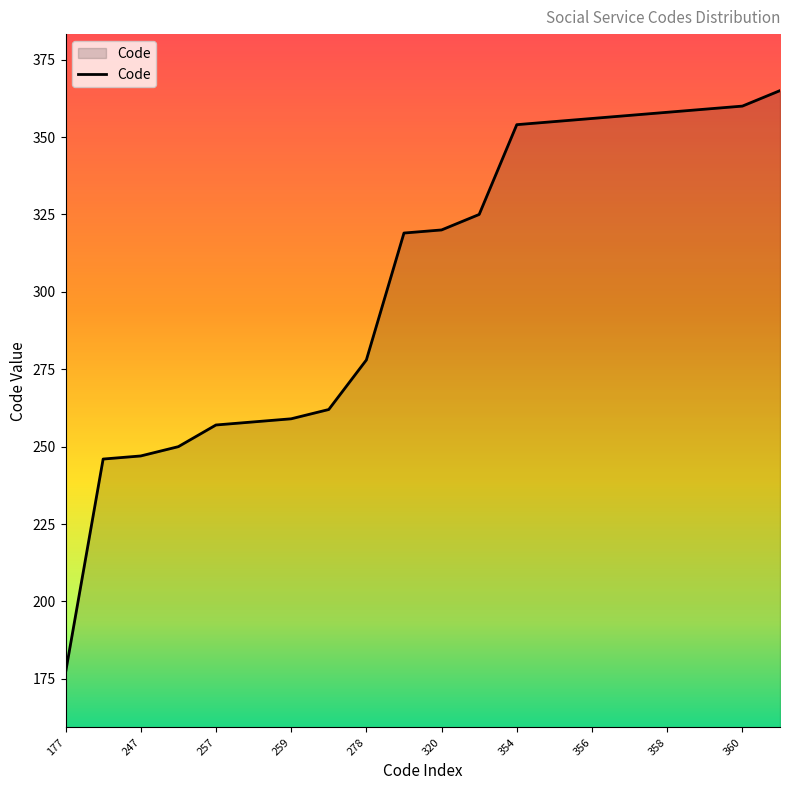

What is the greatest value displayed?

365